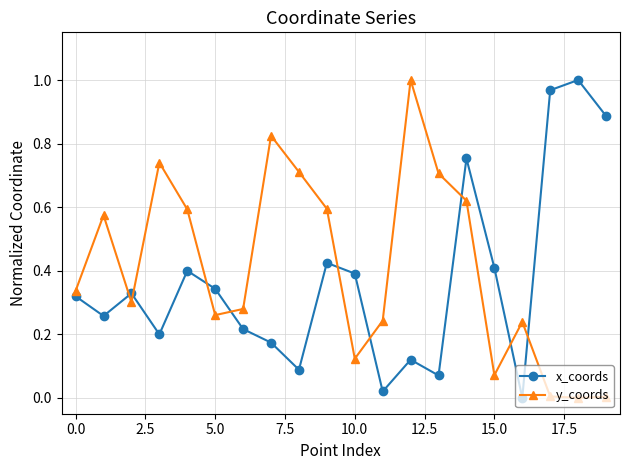

True or false: y_coords and x_coords intersect in this chart.

True